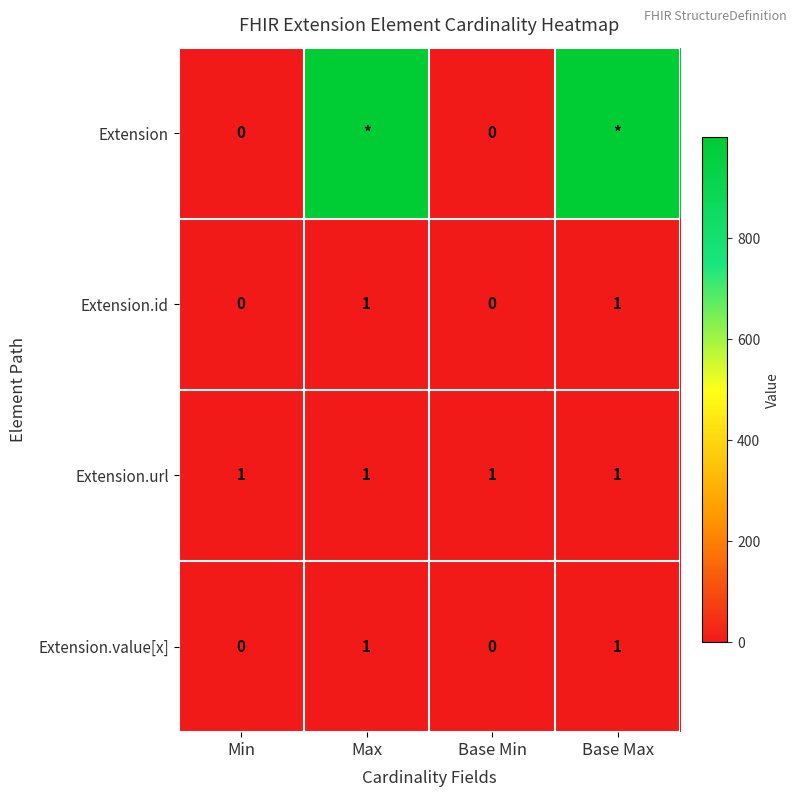

The value of Extension.url at Base Min is 1. True or false?

True